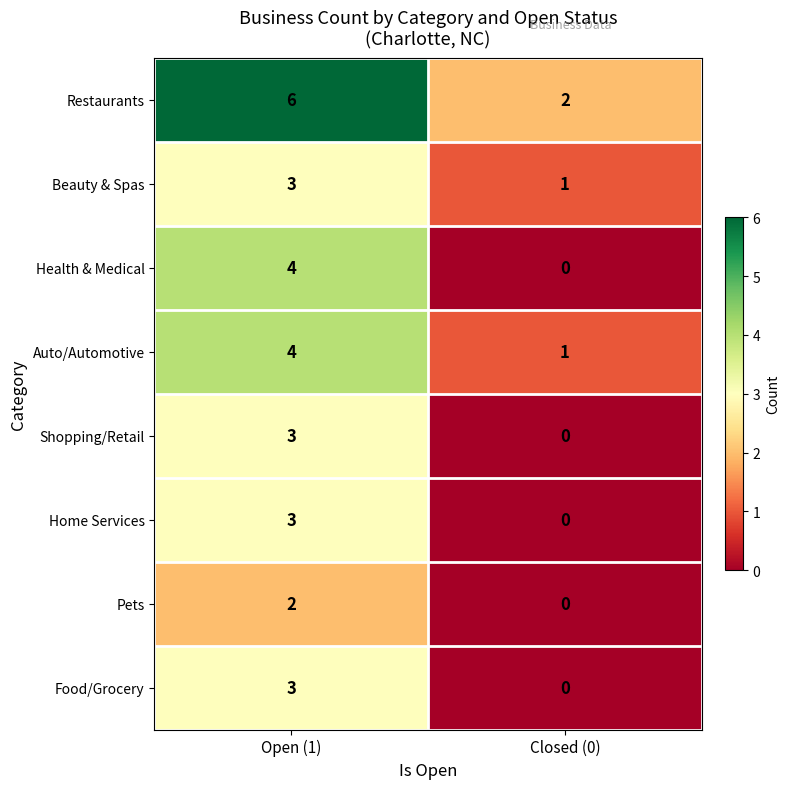

Is the value of Restaurants at Closed (0) greater than the value of Pets at Closed (0)?

Yes